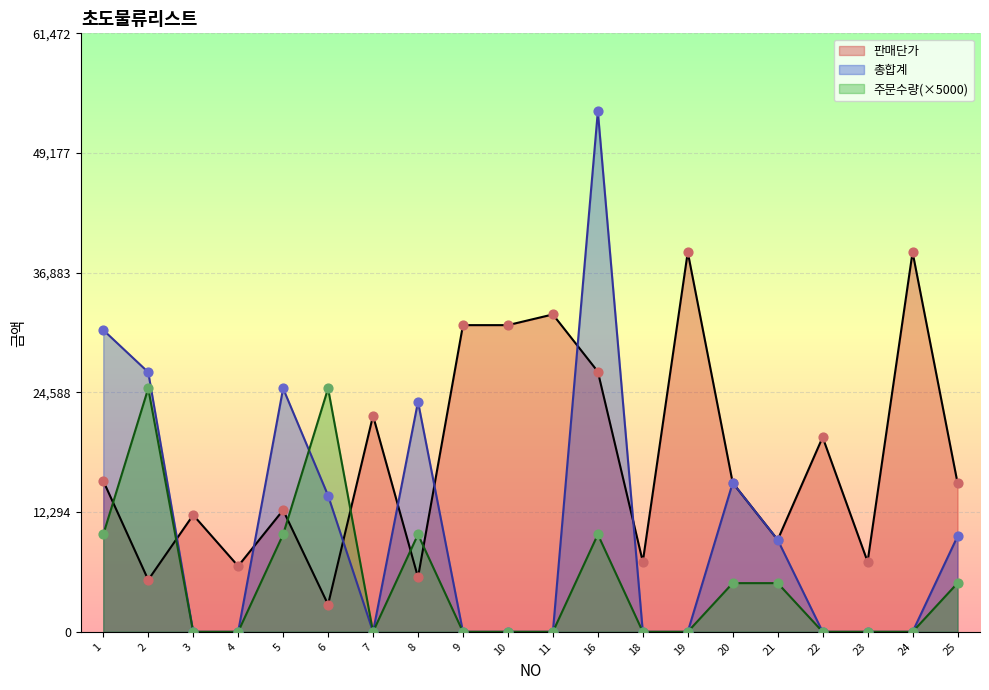

Which series reaches the maximum Y coordinate?

총합계